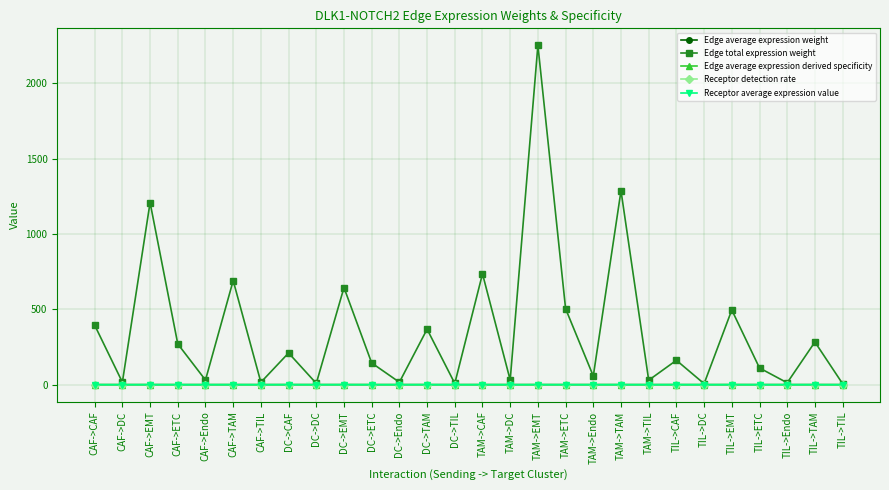

What position from the left is TAM->TIL?

21